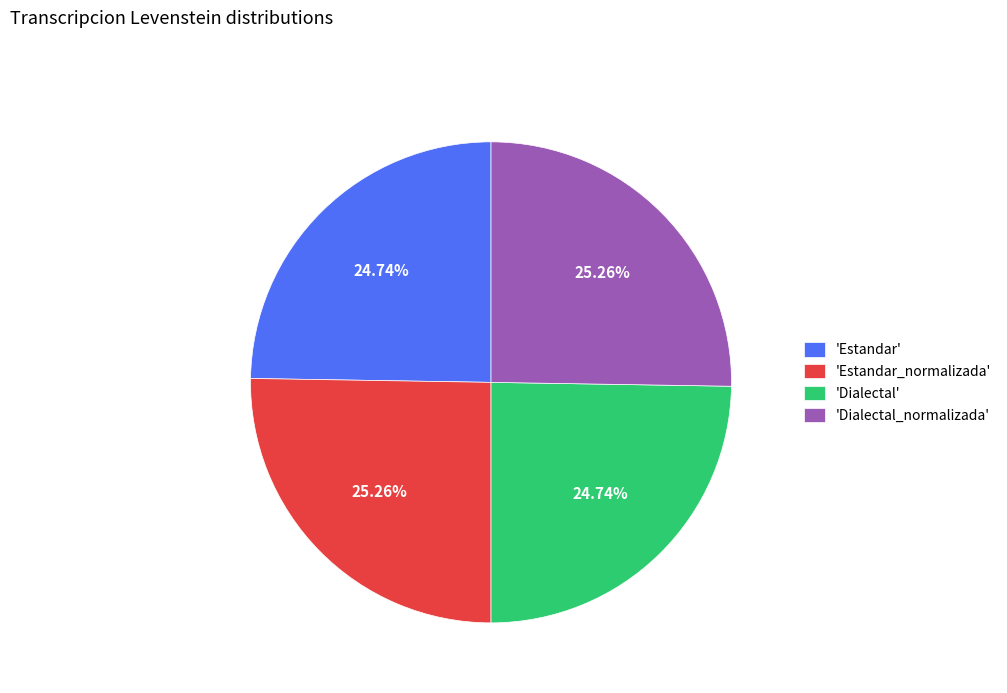

Count the number of slices in the pie.

4